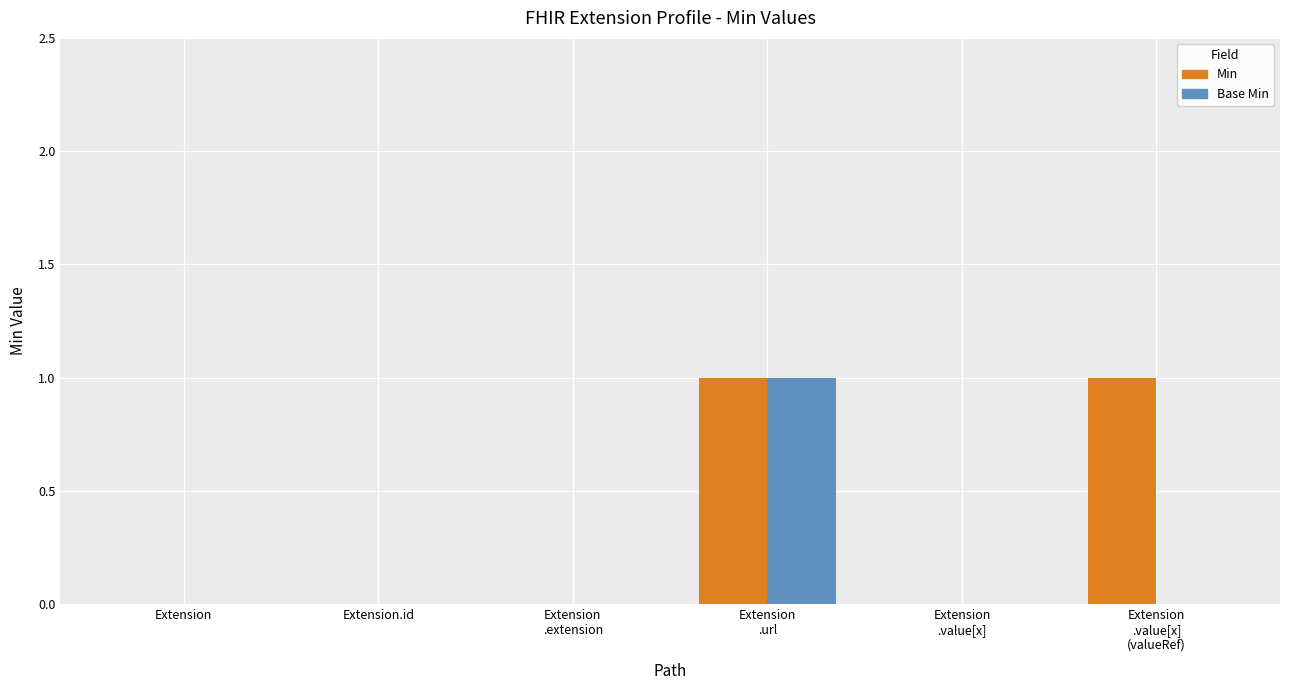

Reading left to right, what are all the values shown in this chart?

Min: Extension=0	Extension.id=0	Extension
.extension=0	Extension
.url=1	Extension
.value[x]=0	Extension
.value[x]
(valueRef)=1
Base Min: Extension=0	Extension.id=0	Extension
.extension=0	Extension
.url=1	Extension
.value[x]=0	Extension
.value[x]
(valueRef)=0